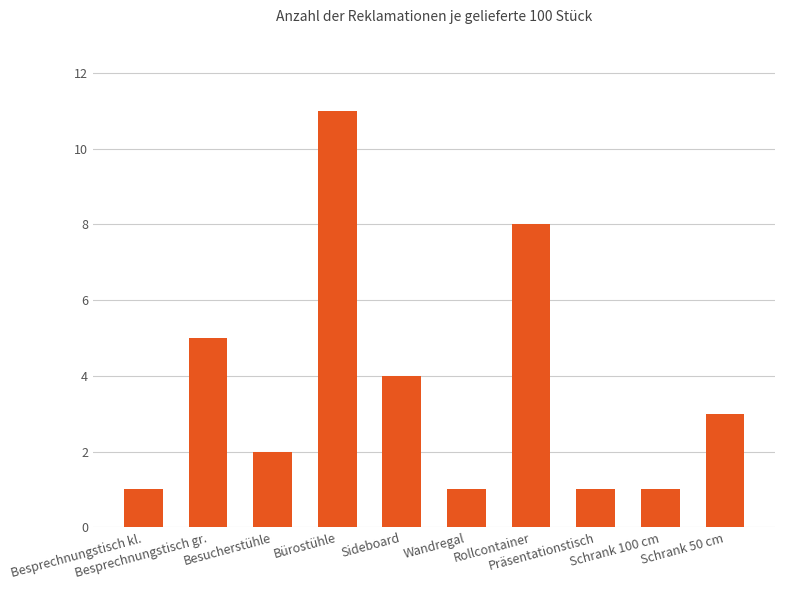

Is it true that the value at Bürostühle is 11?

True